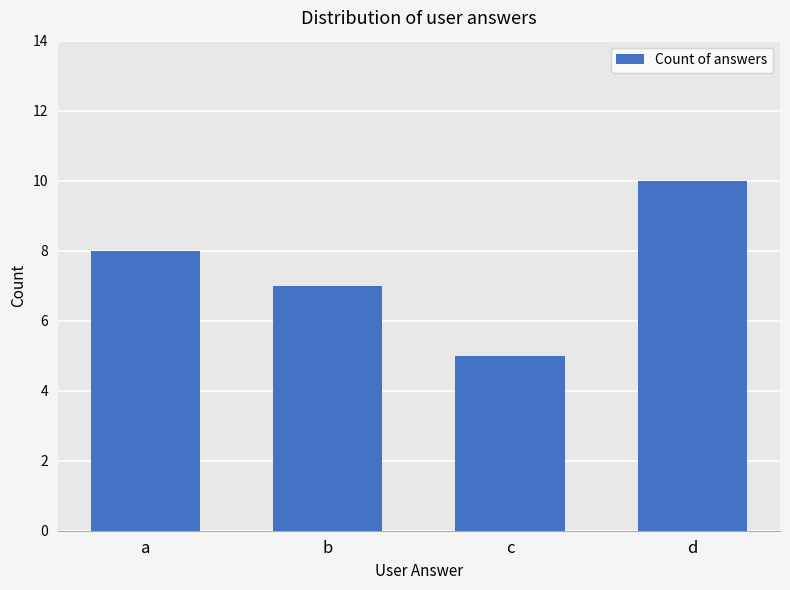

What is the average value?

8